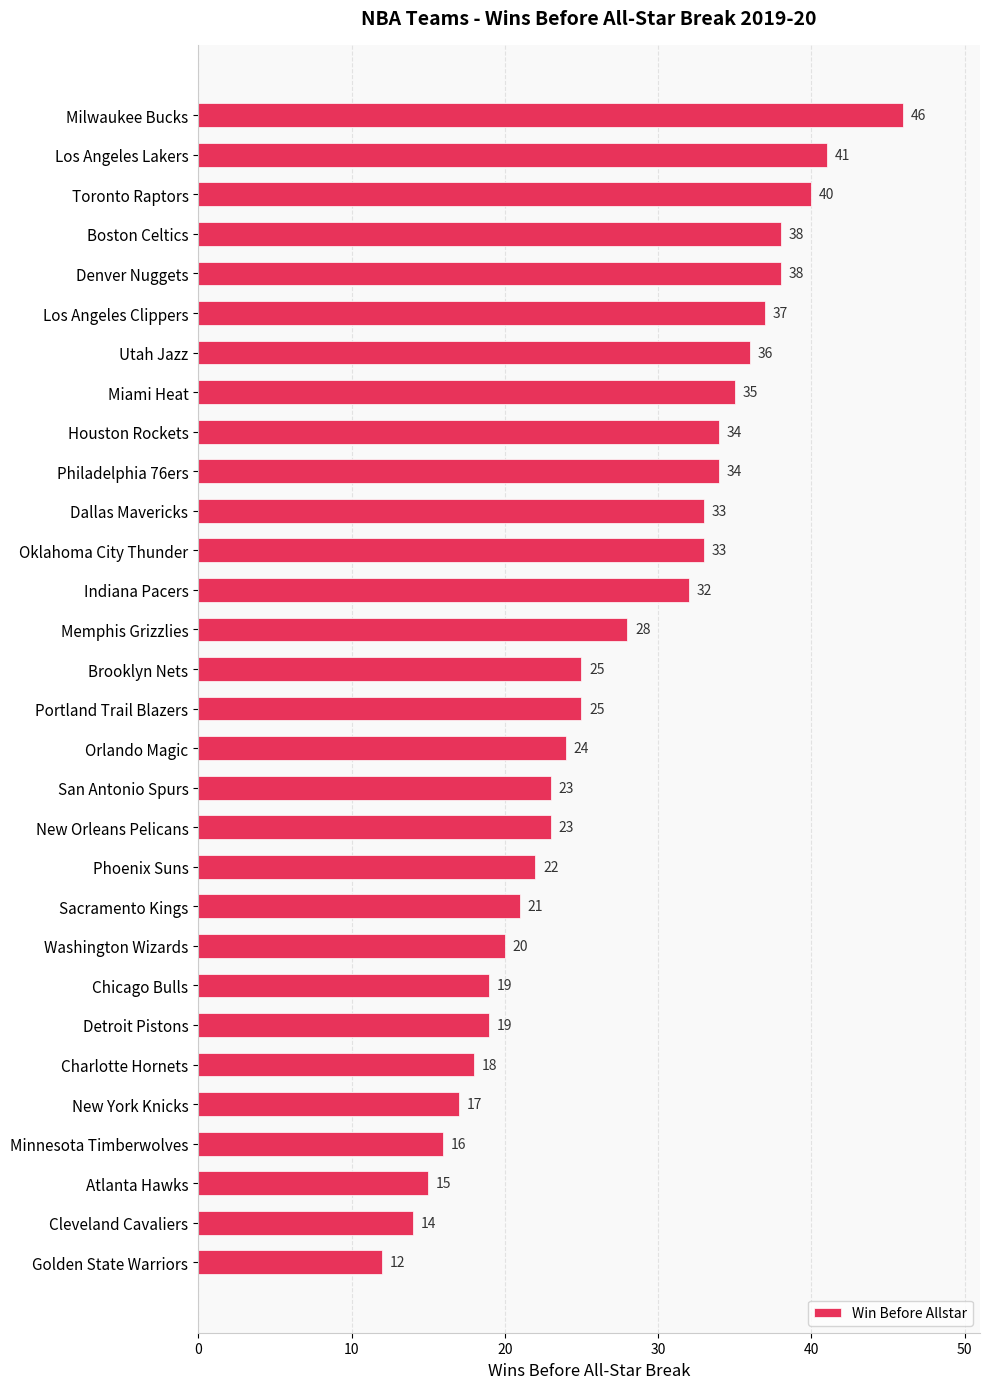

The value at Golden State Warriors is 12. True or false?

True